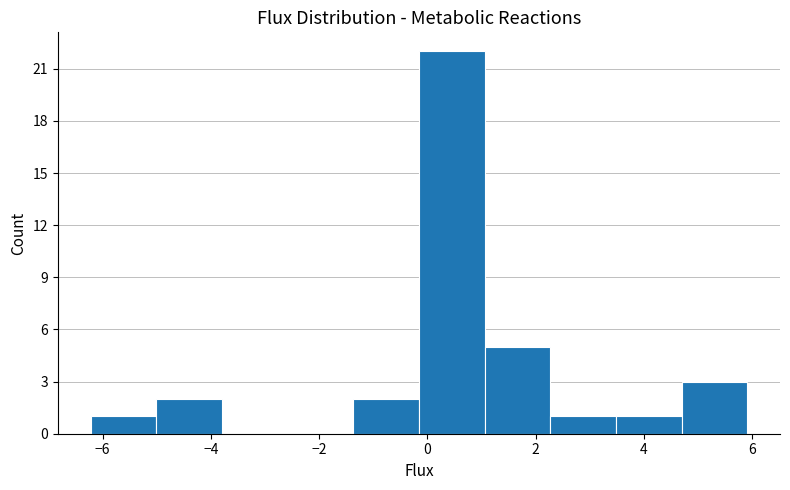

What is the height of the bar covering -0.2 to 1.0 on the x-axis? Neither the bar edges nor the heights are printed on the chart, so give them approximately, as read against the axes.

22